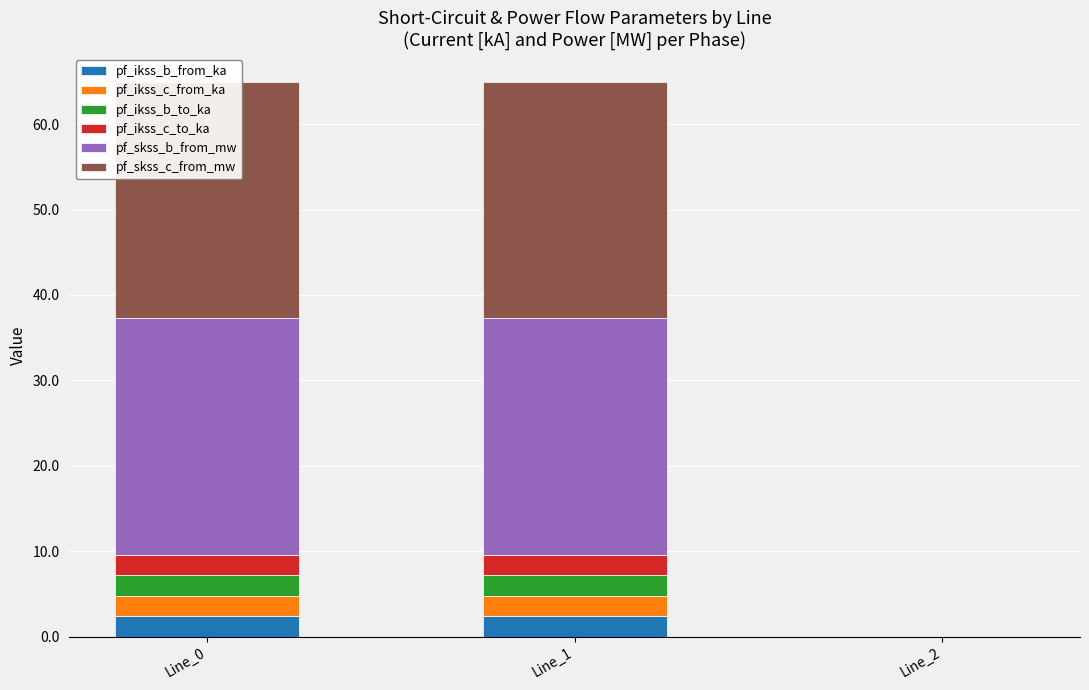

What is the total value across all series at Line_0?

65.0